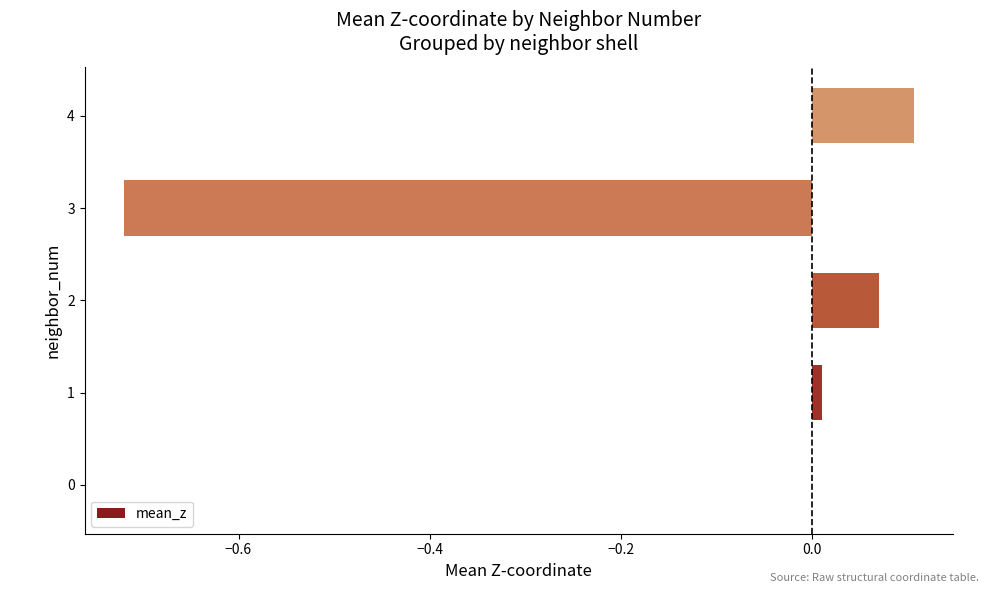

What is the change in value from 2 to 3?

-0.8